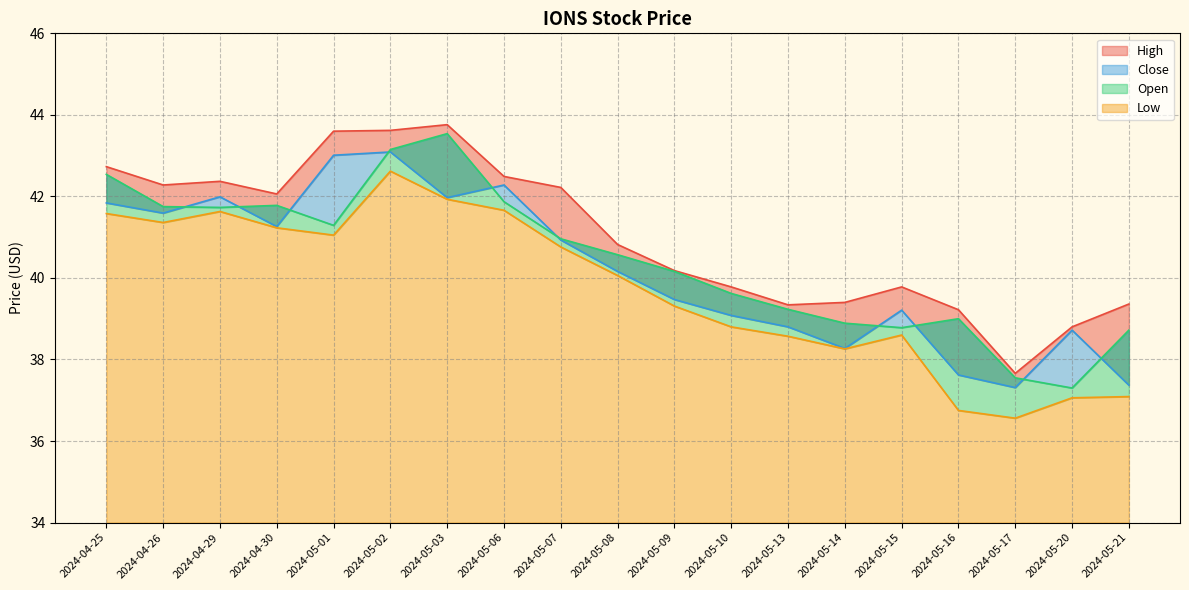

The Close series shows 40.9 at 2024-05-07. True or false?

True